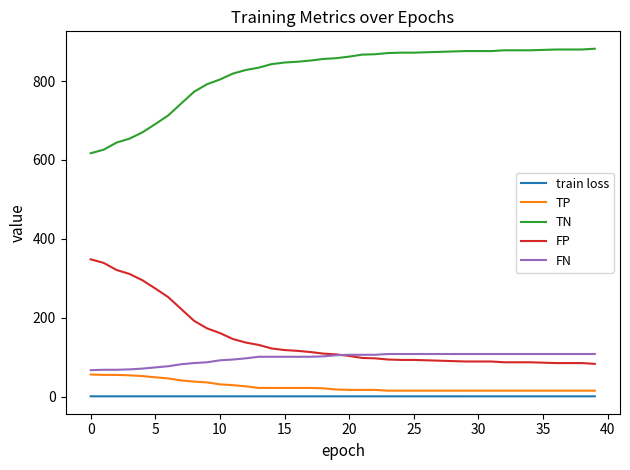

True or false: FP and TN intersect in this chart.

False